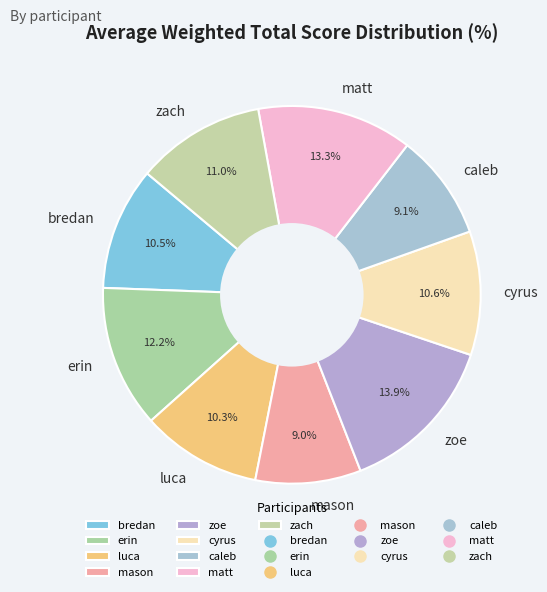

Is it true that bredan is 20% of the pie?

False